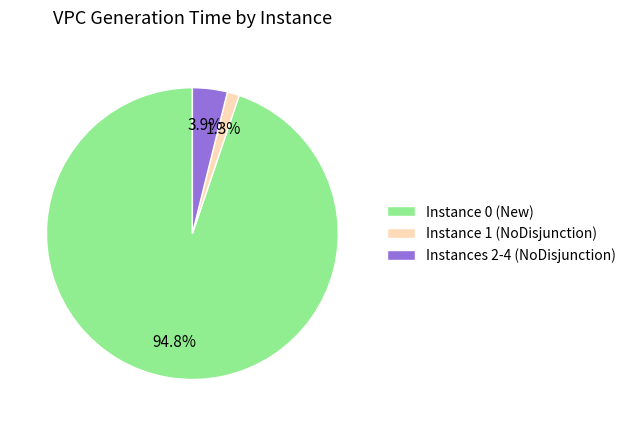

Which slice is the largest?

Instance 0 (New)